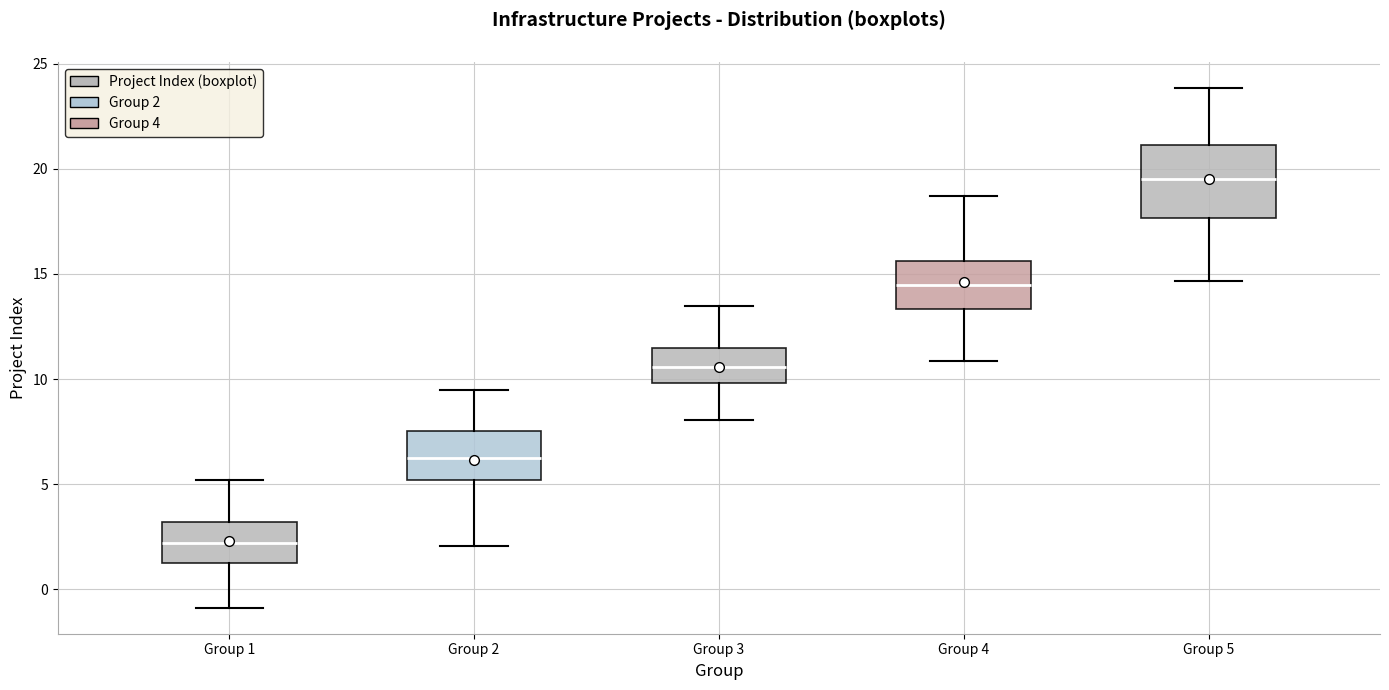

Reading left to right, read every box against the y-axis: the position of its median line, the range the box covers, and the ends of its whiskers. The values are not printed on the chart, so give them approximately, as read against the axis.

Group 1: median 2.0, box 1.5 to 3.0, whiskers -1.0 to 5.0
Group 2: median 6.0, box 5.0 to 7.5, whiskers 2.0 to 9.5
Group 3: median 10.5, box 10.0 to 11.5, whiskers 8.0 to 13.5
Group 4: median 14.5, box 13.5 to 15.5, whiskers 11.0 to 18.5
Group 5: median 19.5, box 17.5 to 21.0, whiskers 14.5 to 24.0